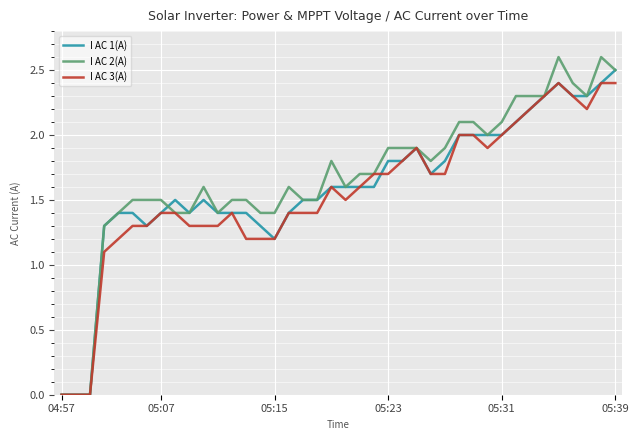

What is the maximum value for I AC 2(A)?

2.6